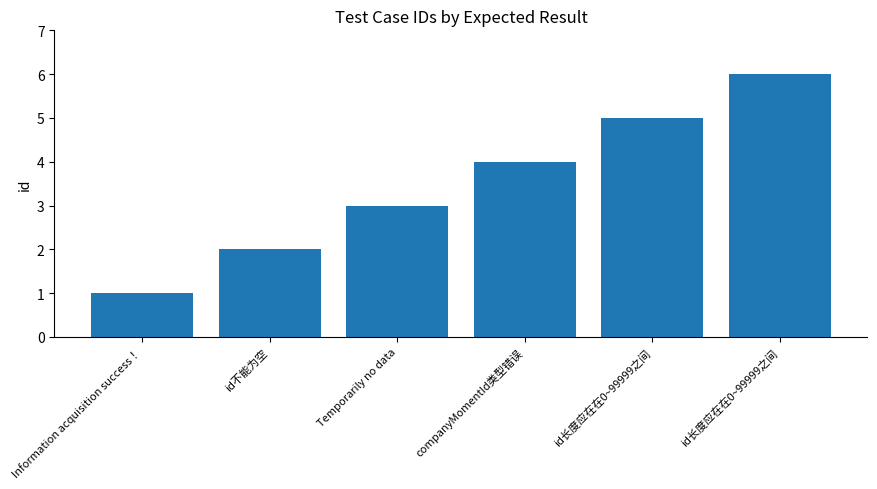

Count the number of data series in this chart.

1